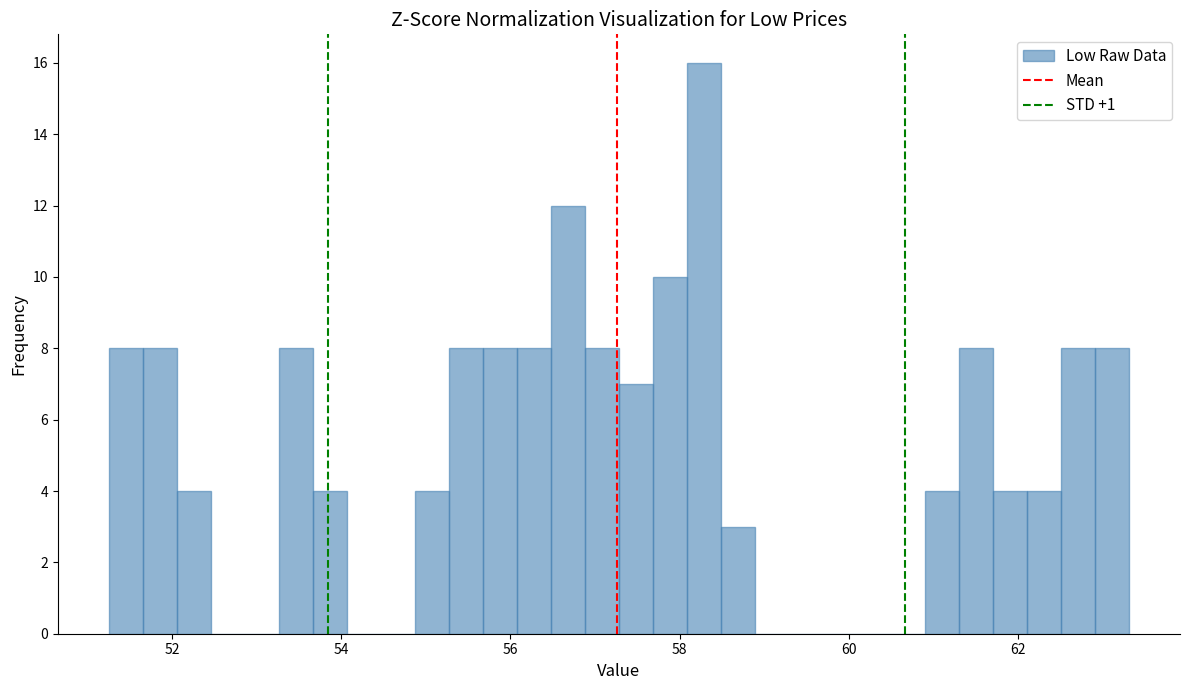

Read against the x-axis, roughly where is the centre of the tallest bar?

58.2